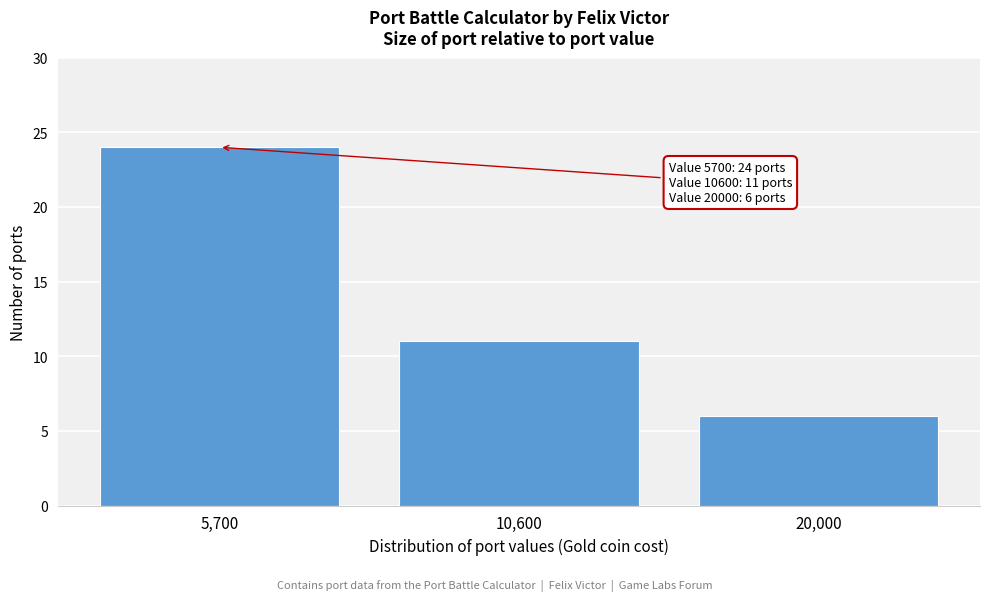

Reading left to right, transcribe all the data shown in this chart.

24	11	6